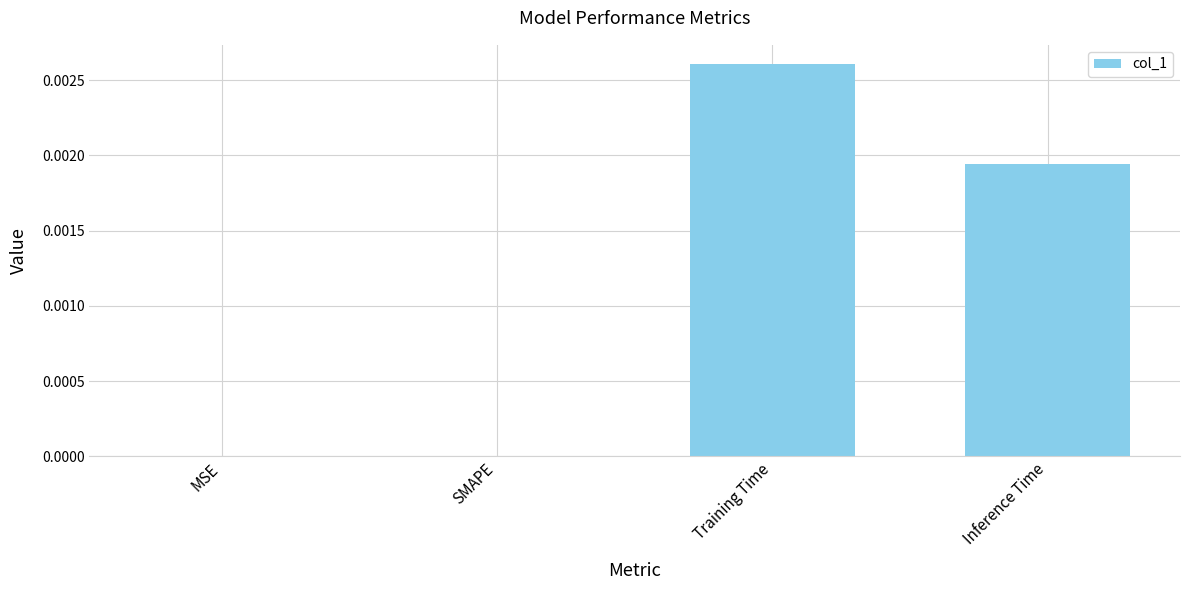

The chart shows a value of 0.0 at SMAPE. True or false?

True